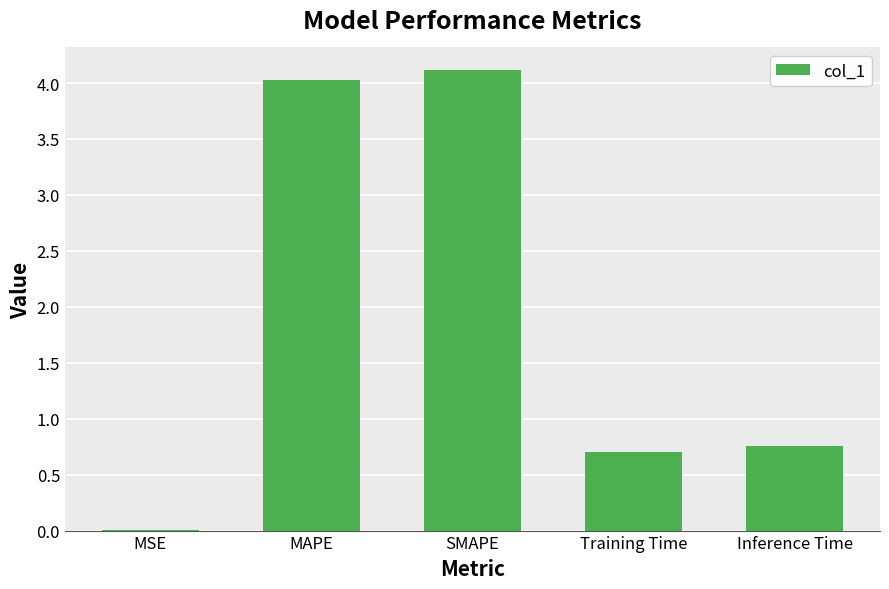

What is the approximate value at Inference Time?

0.8